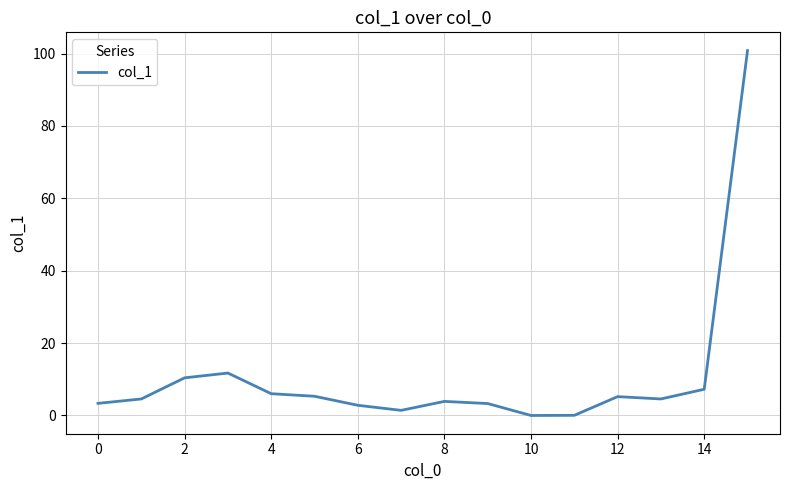

What is the greatest value displayed?

100.8